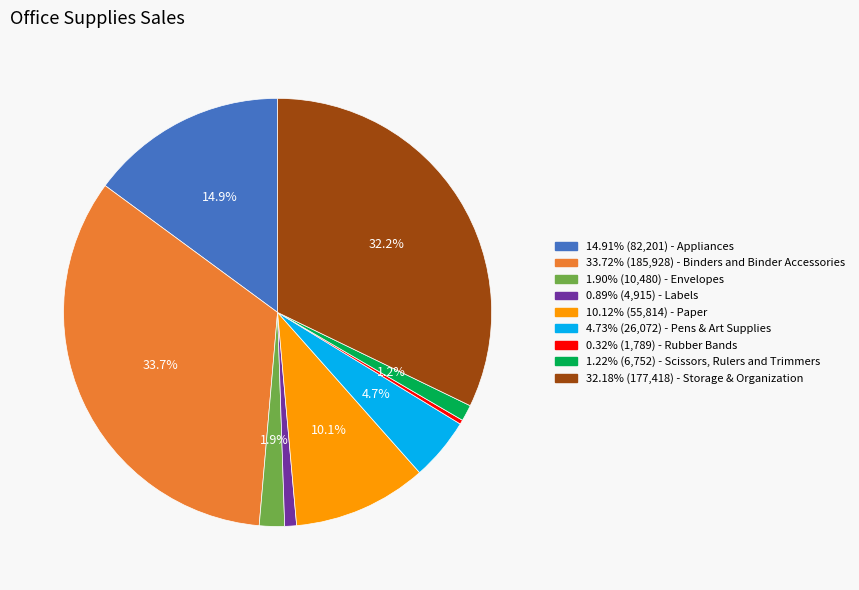

What is the smallest slice in the pie chart?

Rubber Bands